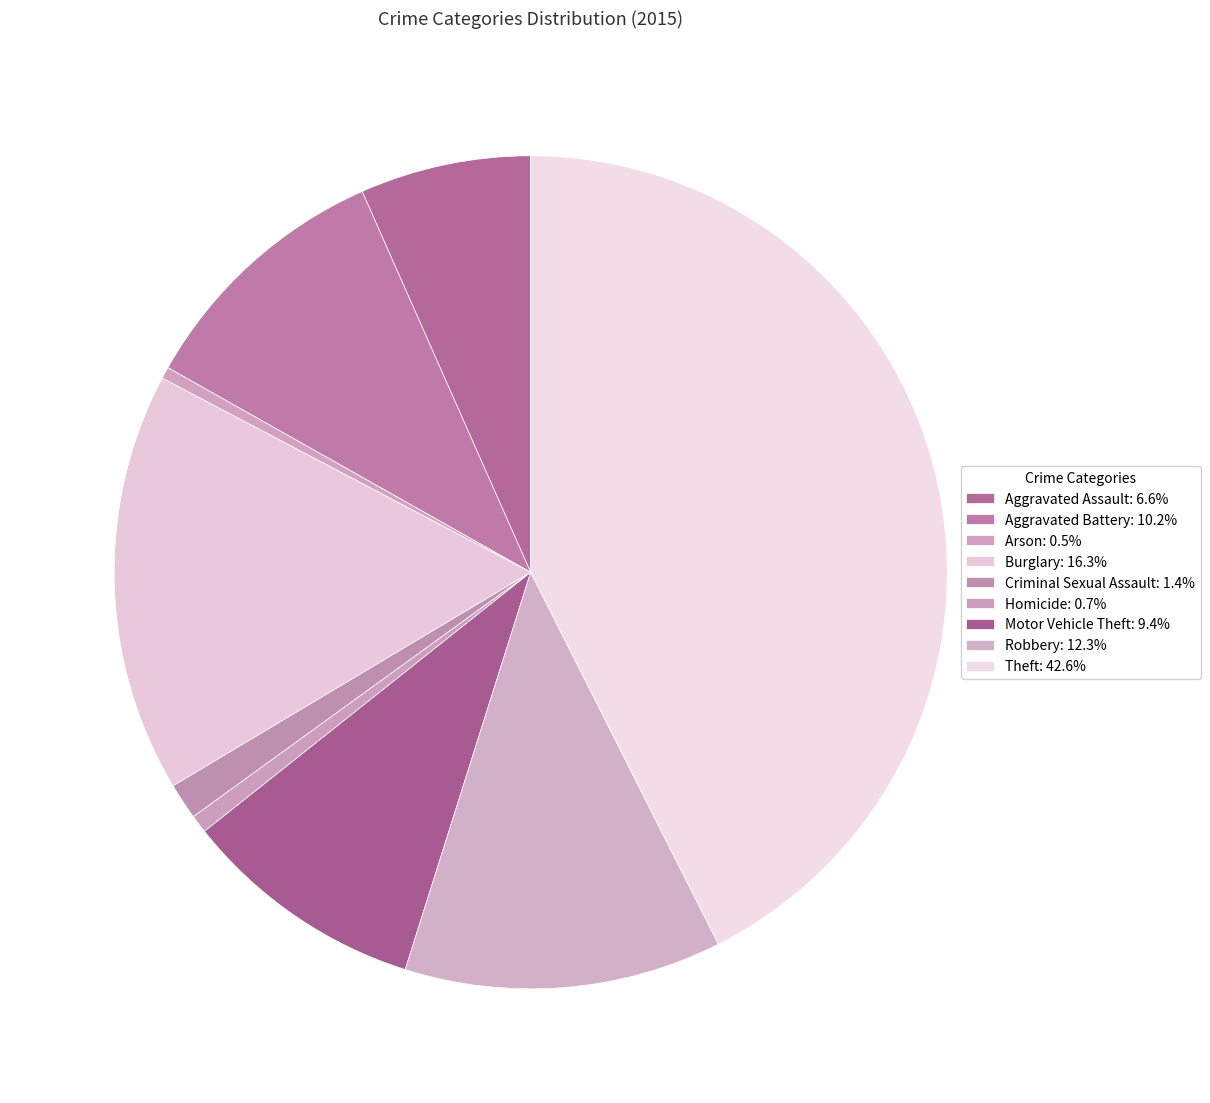

Rank the categories by value from lowest to highest.

Arson, Homicide, Criminal Sexual Assault, Aggravated Assault, Motor Vehicle Theft, Aggravated Battery, Robbery, Burglary, Theft